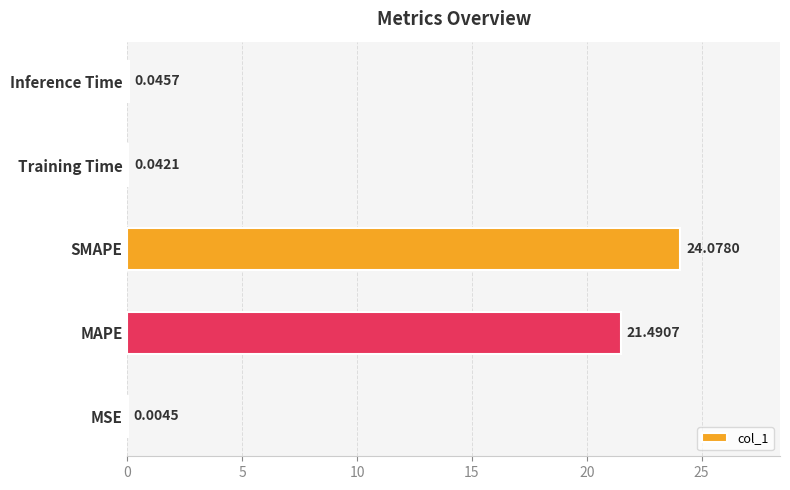

Which has a higher value, MAPE or Training Time?

MAPE